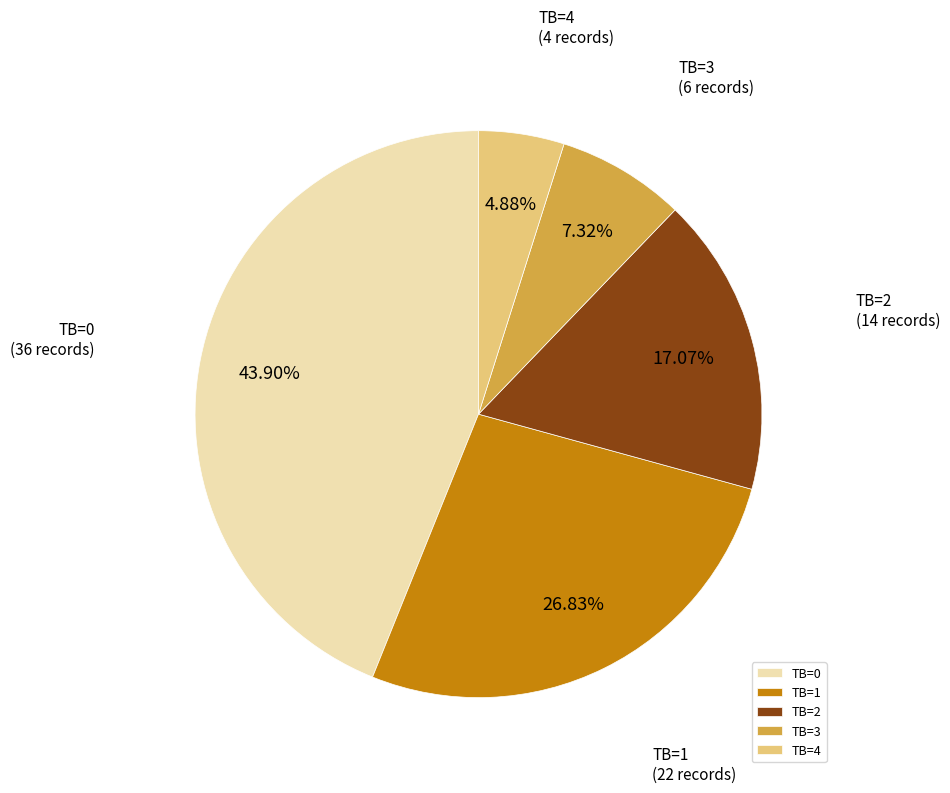

To the nearest percent, what is the average slice percentage?

20%